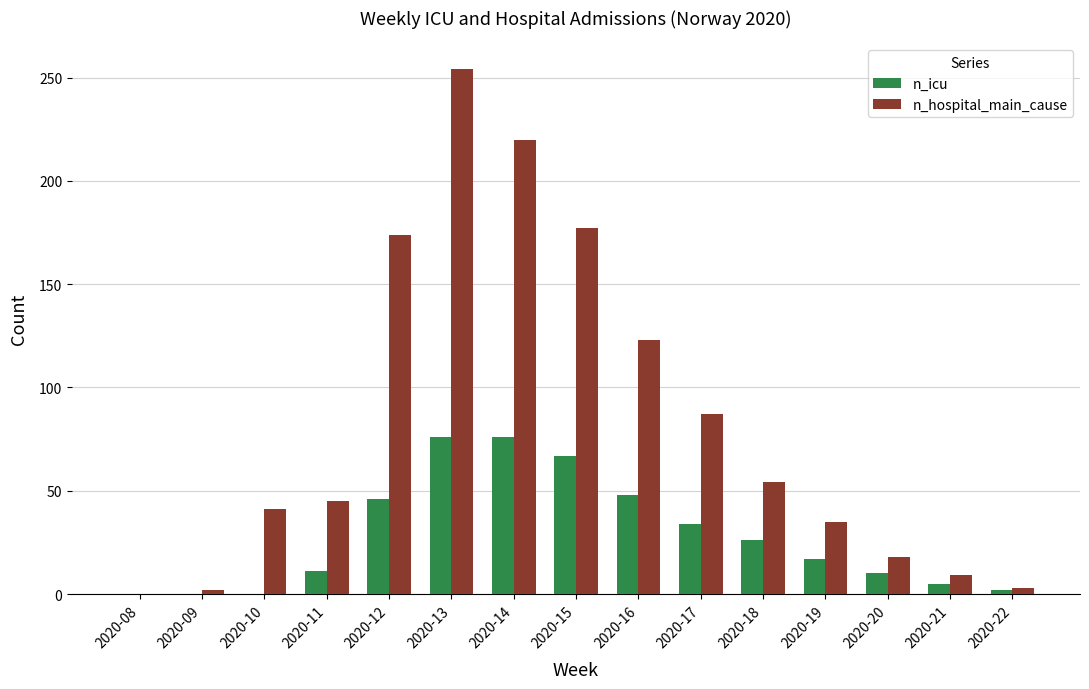

What are all the series names shown in the legend?

n_icu, n_hospital_main_cause